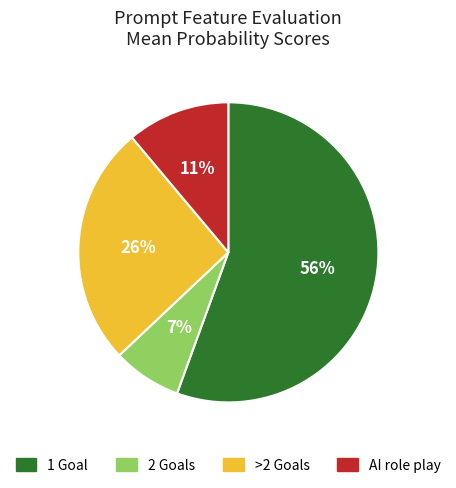

Count the number of slices in the pie.

4